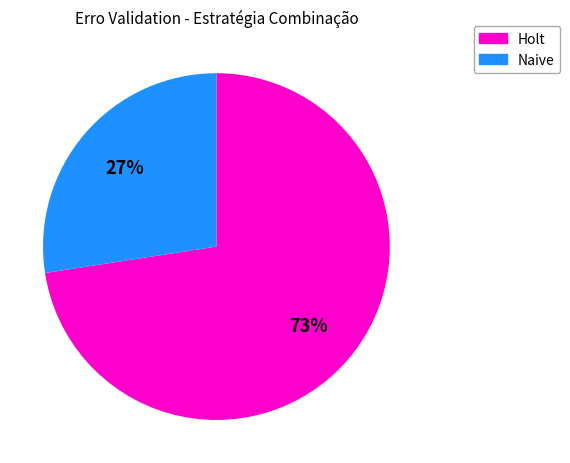

Does any single category account for the majority?

Yes